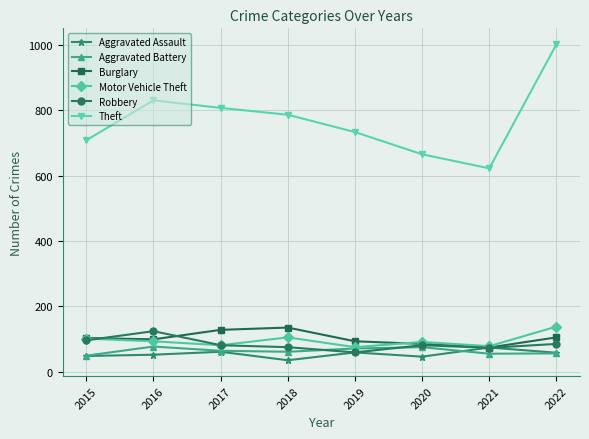

At which label does Aggravated Assault first exceed 58?

2017